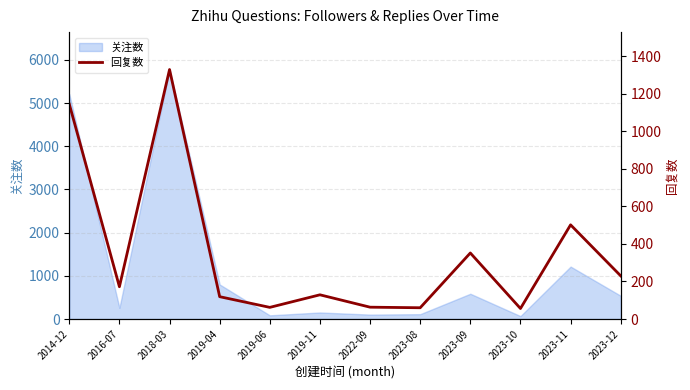

The value at 2019-11 is 129. True or false?

True